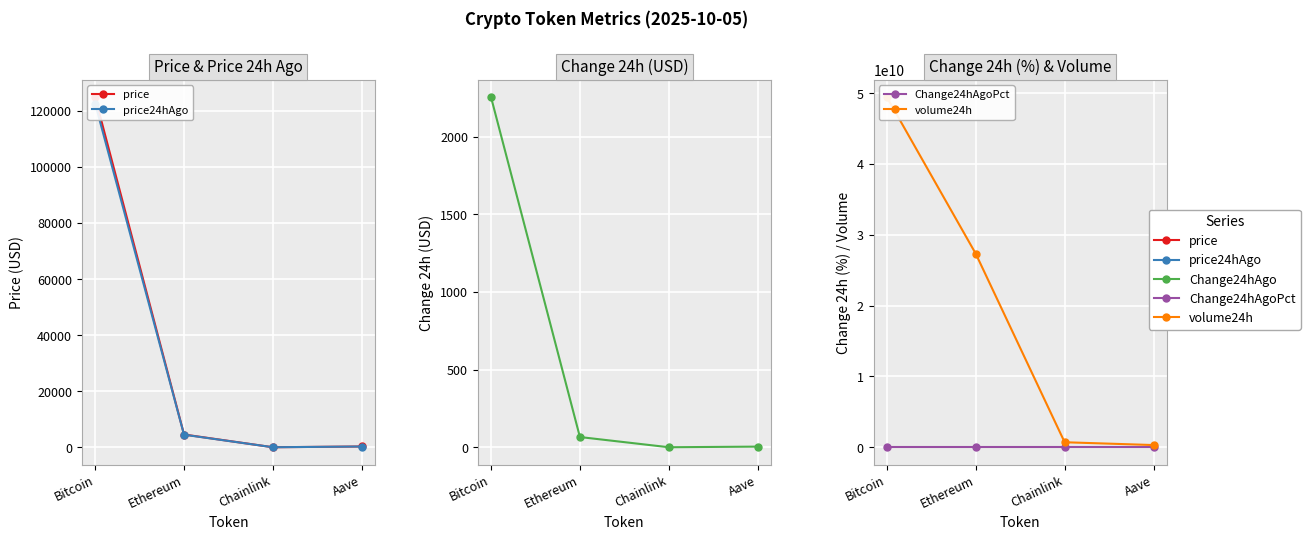

Reading left to right, extract all data points from this chart.

price: 124979.0	4570.4	22.5	291.5
price24hAgo: 122724.0	4504.3	22.3	287.2
Change24hAgo: 2255.0	66.0	0.3	4.3
Change24hAgoPct: 0.0	0.0	0.0	0.0
volume24h: 49446409639.0	27329994600.0	706136084.0	309015188.0